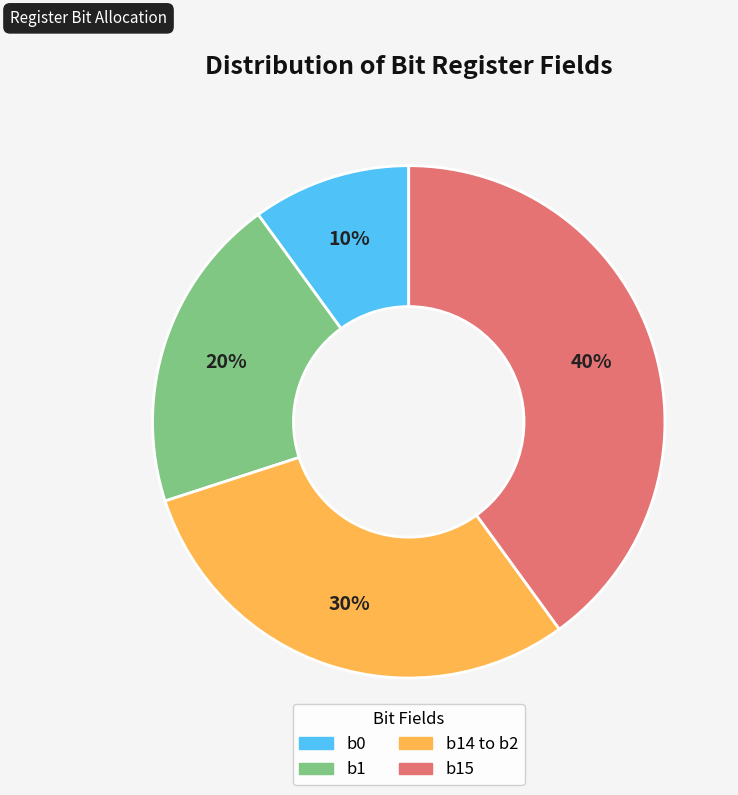

To the nearest percent, what is the difference between the largest and smallest slice percentages?

30%